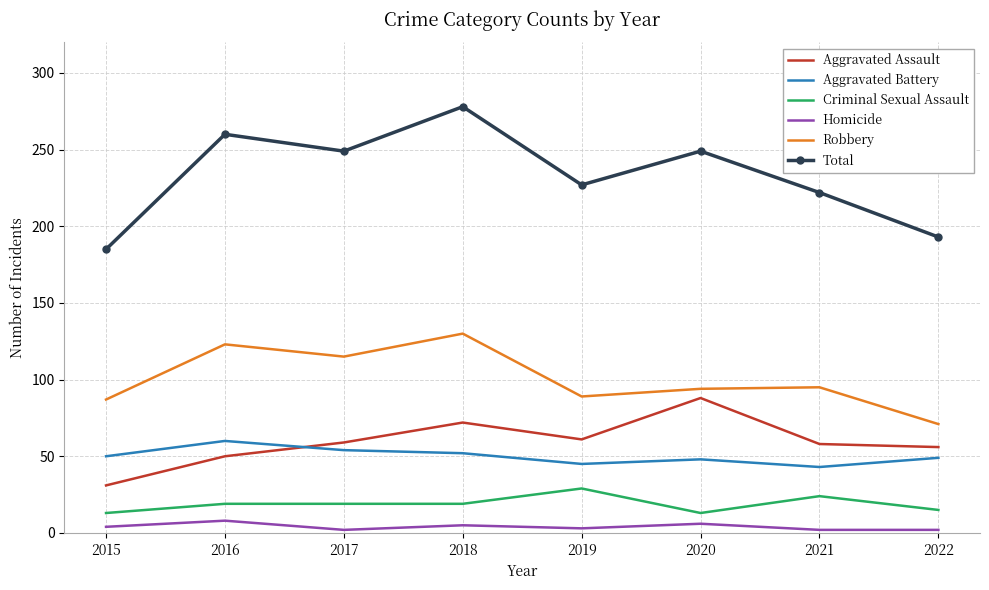

At which label does Robbery first exceed 95?

2016